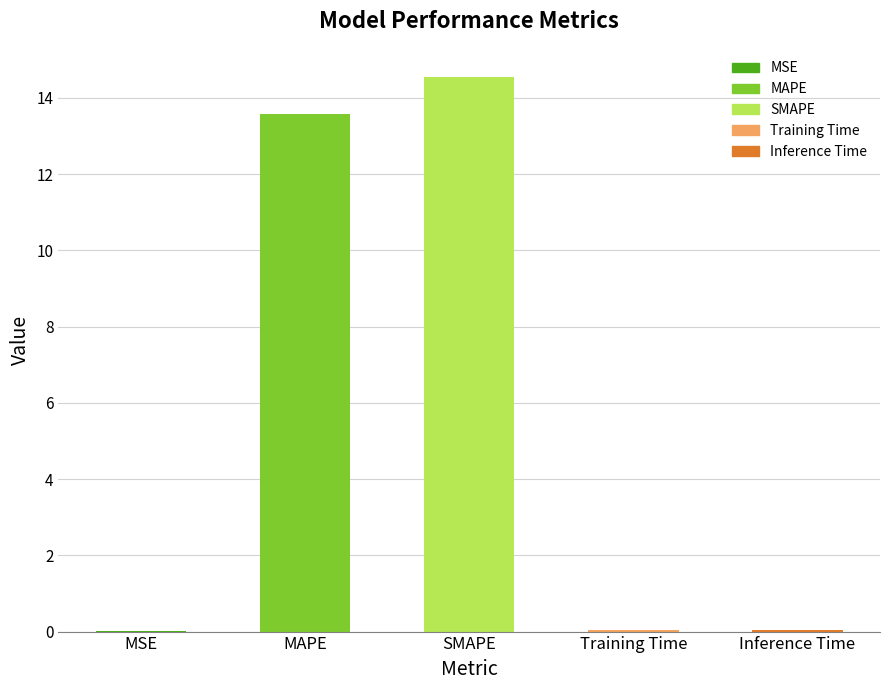

True or false: the data shows 0.0 at MSE.

True